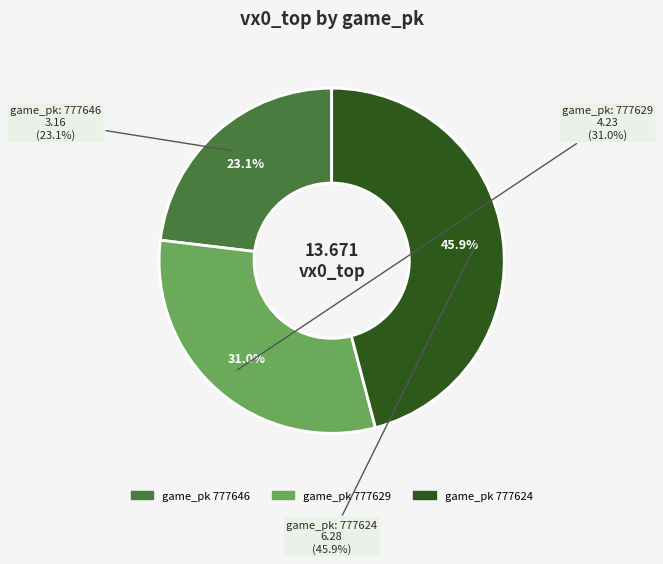

What percentage is the 777624 slice, to the nearest percent?

46%